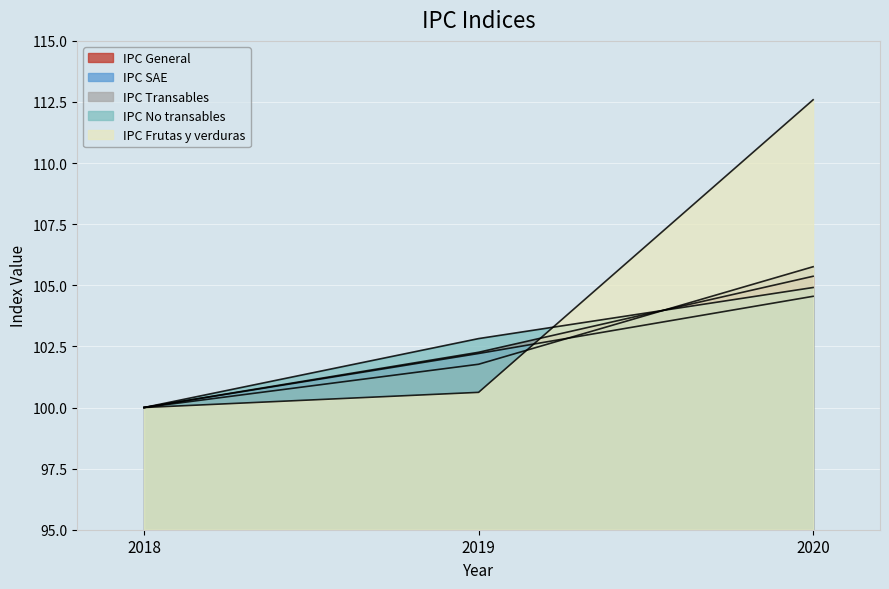

How many data points in IPC SAE are less than 102?

1